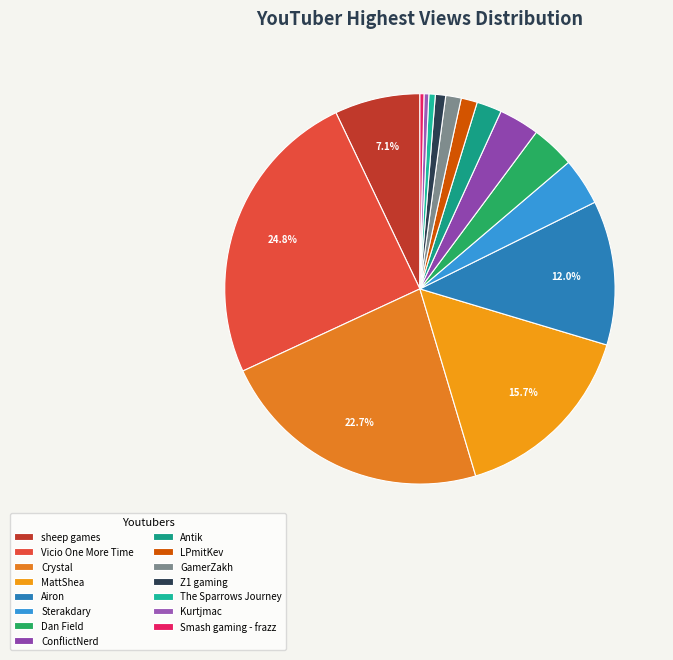

Does any single category account for the majority?

No